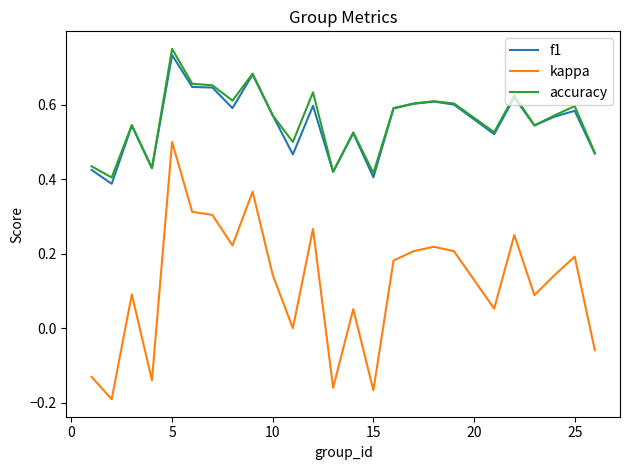

True or false: kappa and f1 cross at least once.

False